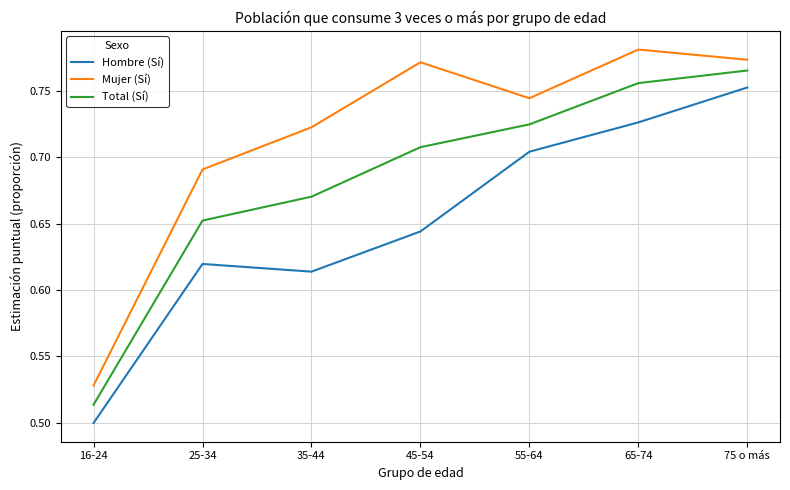

What position from the left is 55-64?

5